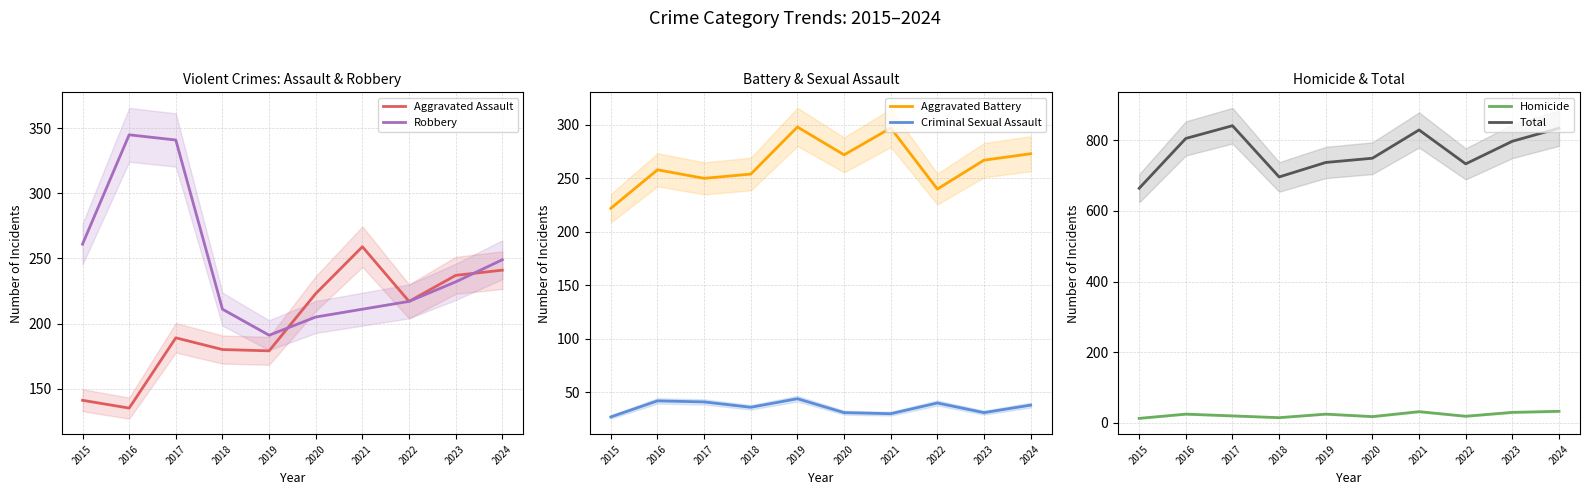

Reading right to left, transcribe all the data shown in this chart.

Aggravated Assault: 241	237	217	259	223	179	180	189	135	141
Robbery: 249	232	217	211	205	191	211	341	345	261
Aggravated Battery: 273	267	240	297	272	298	254	250	258	222
Criminal Sexual Assault: 38	31	40	30	31	44	36	41	42	27
Homicide: 33	30	19	32	18	25	15	20	25	13
Total: 834	797	733	829	749	737	696	841	805	664